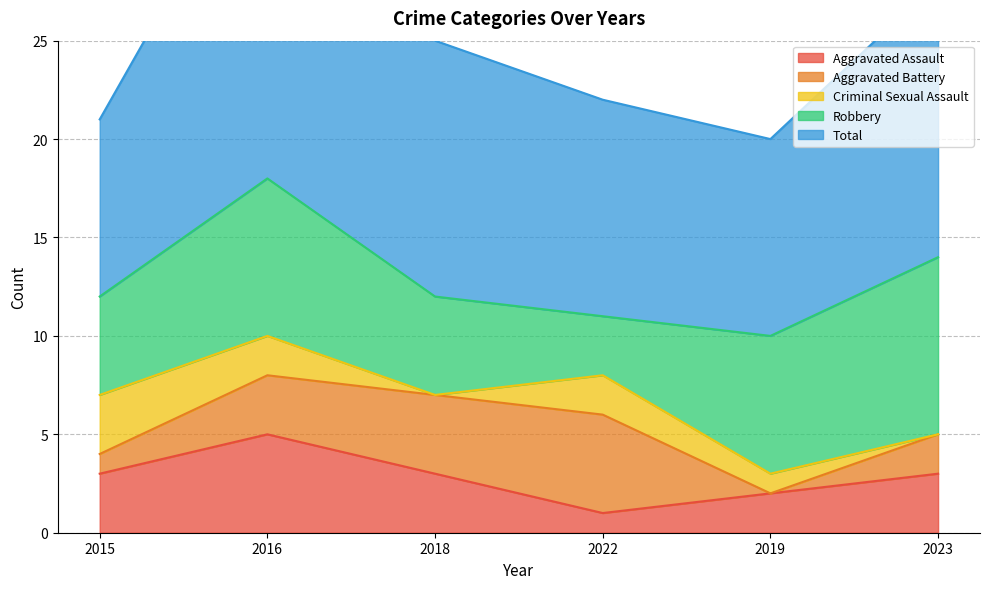

What is the label of the 4th point from the right?

2018